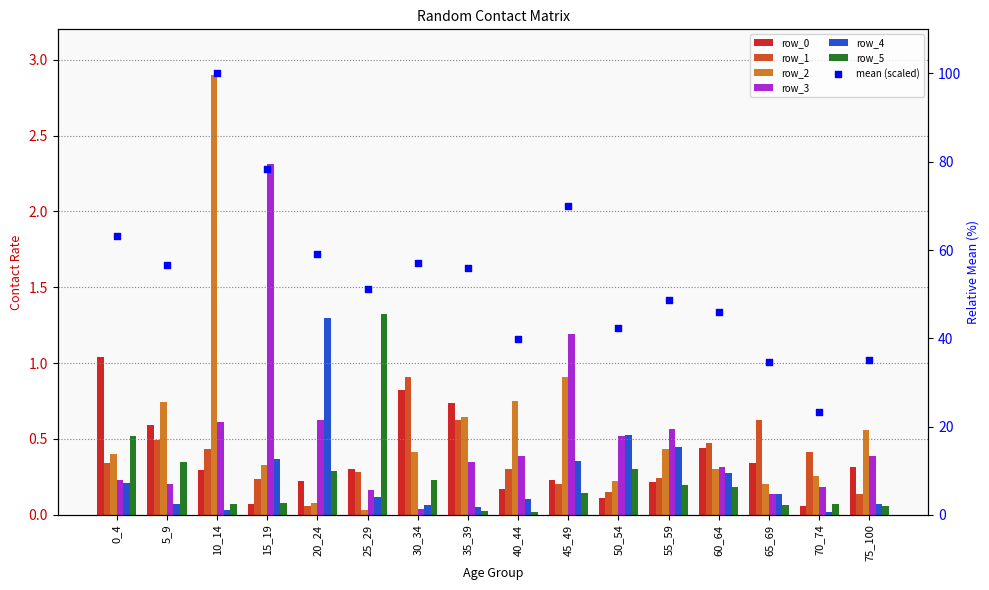

What is the total value across all series at 50_54?

1.8